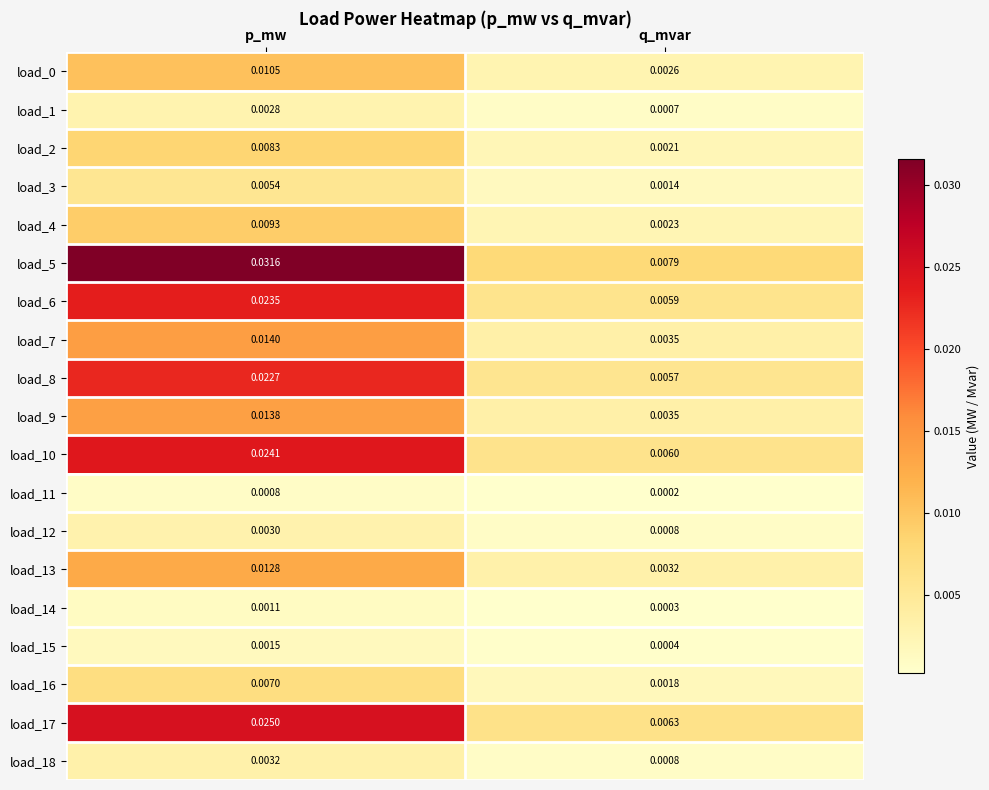

What is the total value across all series at q_mvar?

0.1